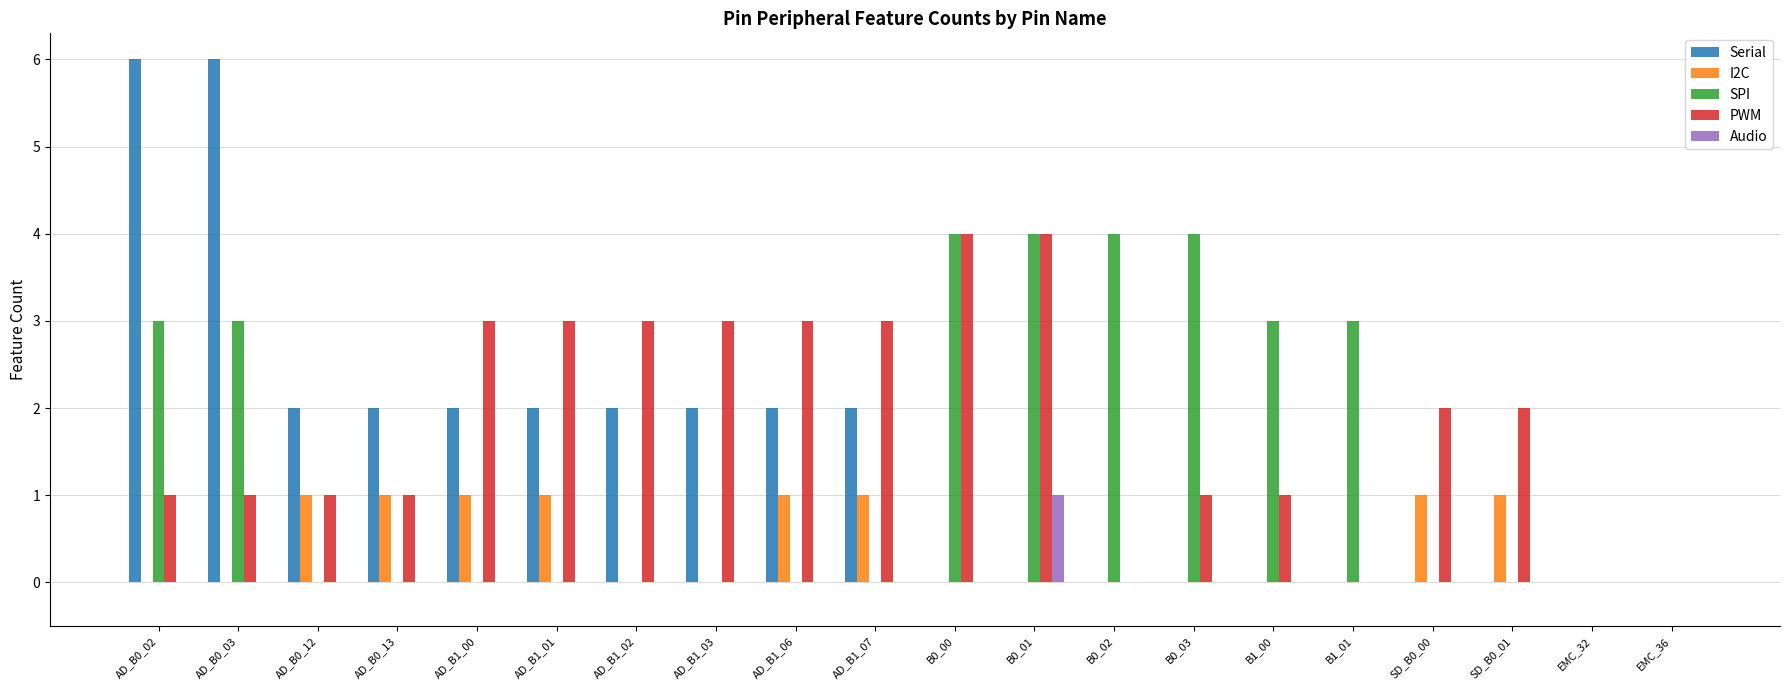

Between AD_B1_07 and B1_00, which series saw the biggest shift?

SPI